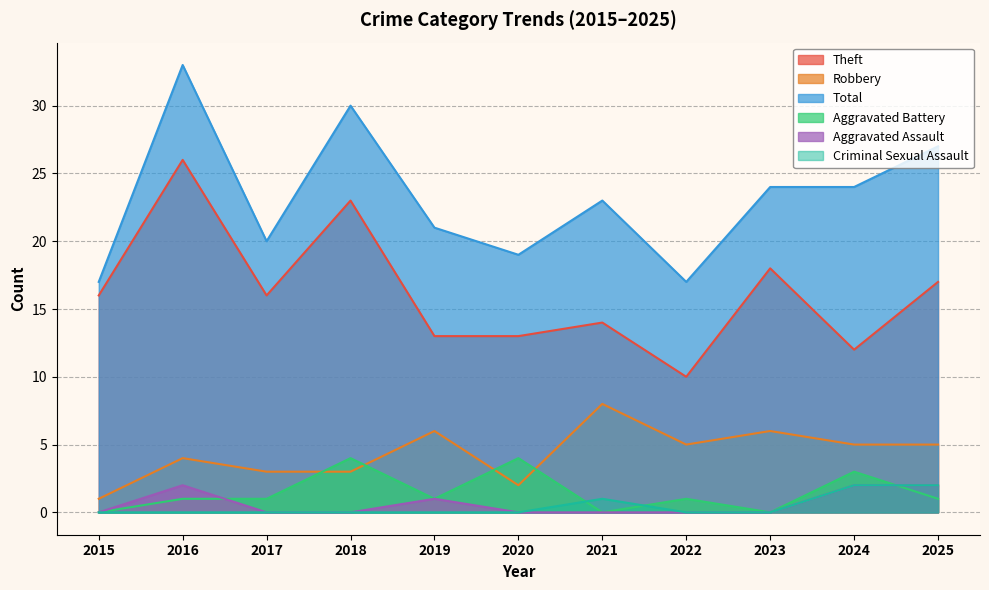

What is the approximate value of Total at 2015, to the nearest 5?

15